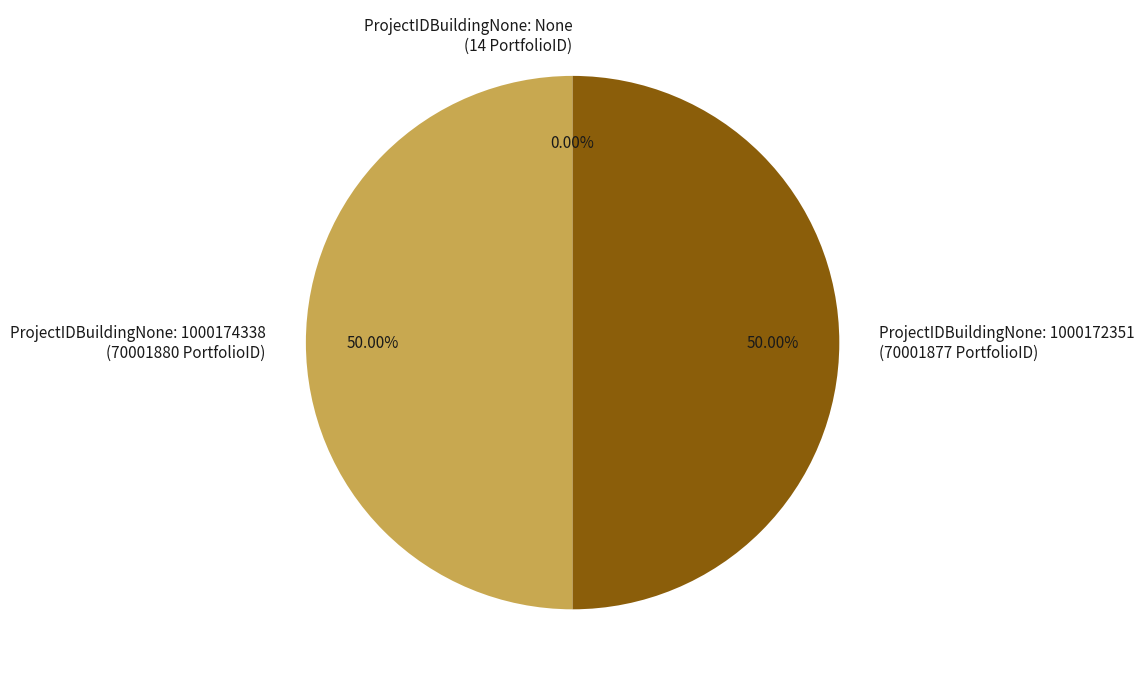

To the nearest percent, what is the difference between the None and 1000174338 slice percentages?

50%